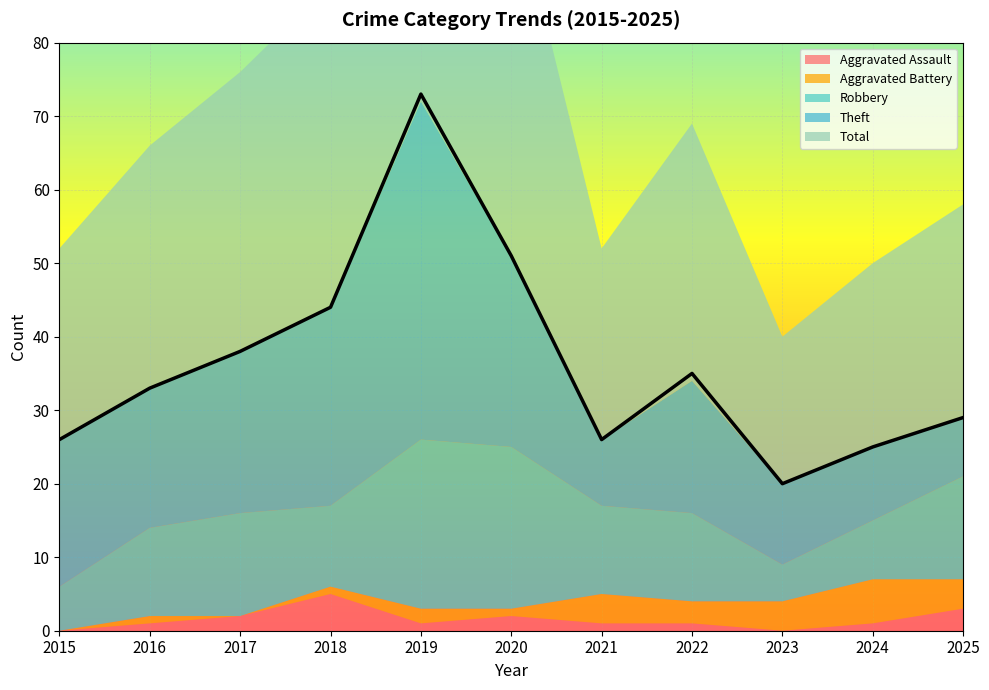

Reading left to right, list all the values displayed in this chart.

Aggravated Assault: 0	1	2	5	1	2	1	1	0	1	3
Aggravated Battery: 0	1	0	1	2	1	4	3	4	6	4
Robbery: 6	12	14	11	23	22	12	12	5	8	14
Theft: 20	19	22	27	46	26	9	18	11	10	8
Total: 26	33	38	44	73	51	26	35	20	25	29